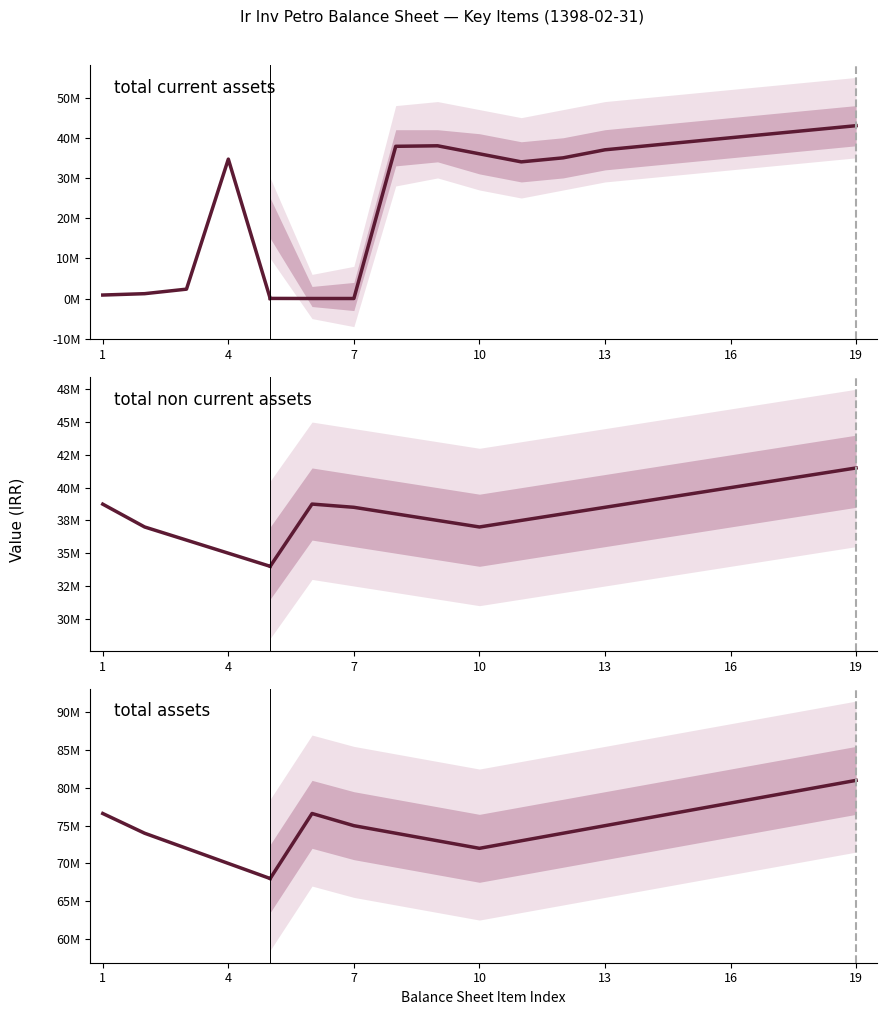

How many lines are shown in the chart?

3